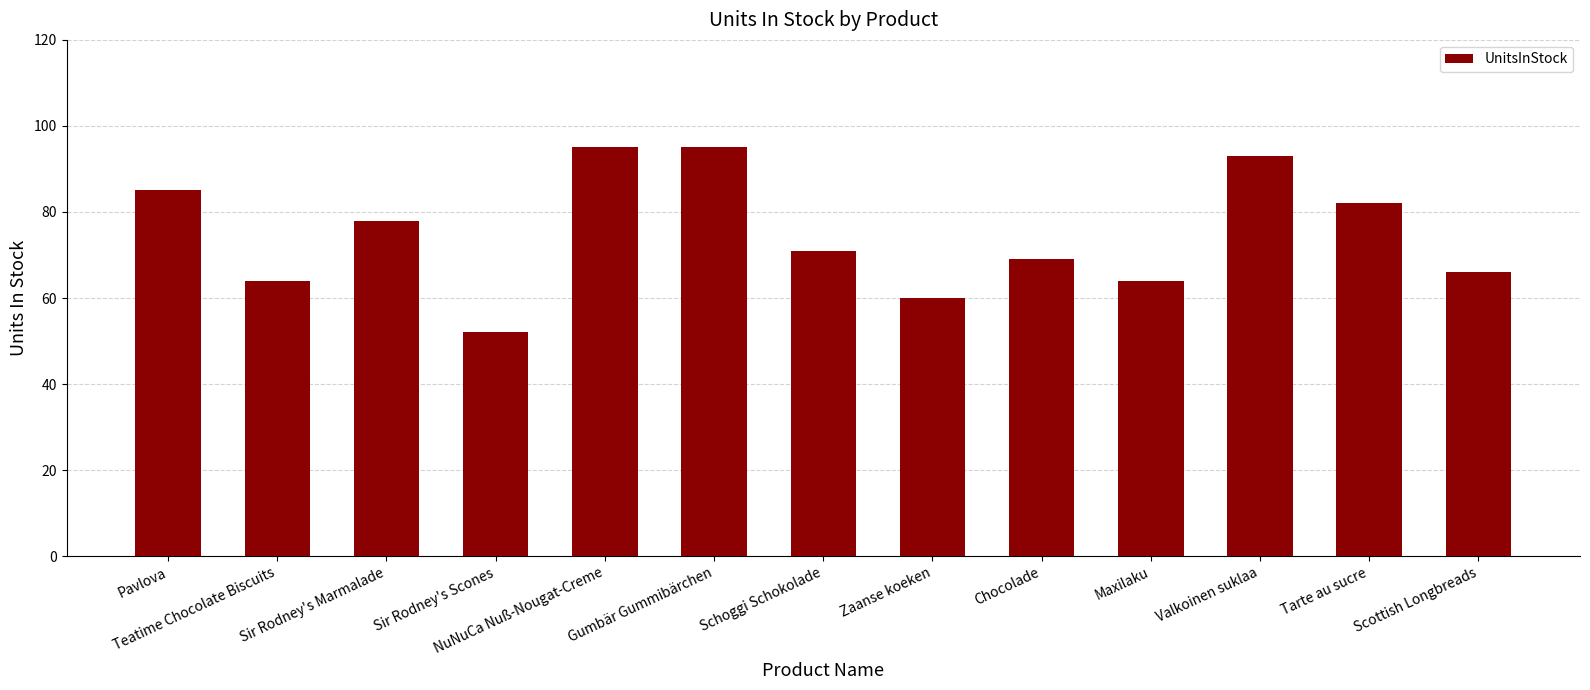

Which label corresponds to the smallest value in the chart?

Sir Rodney's Scones